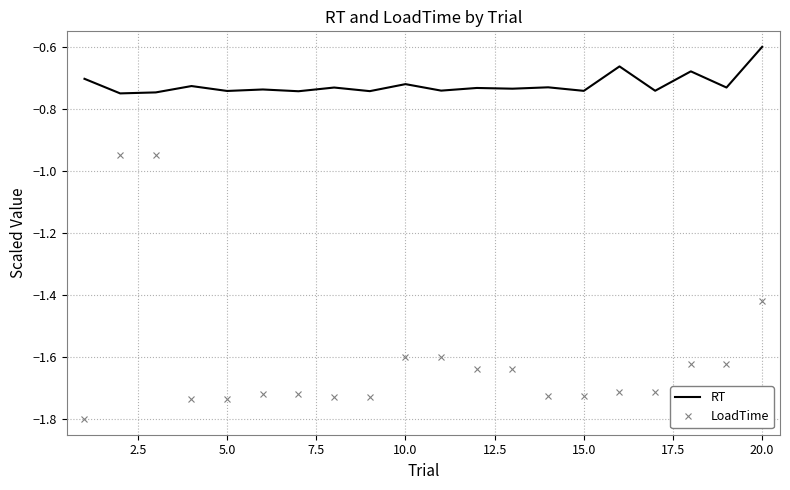

List the series in order of their peak value, lowest first.

LoadTime, RT